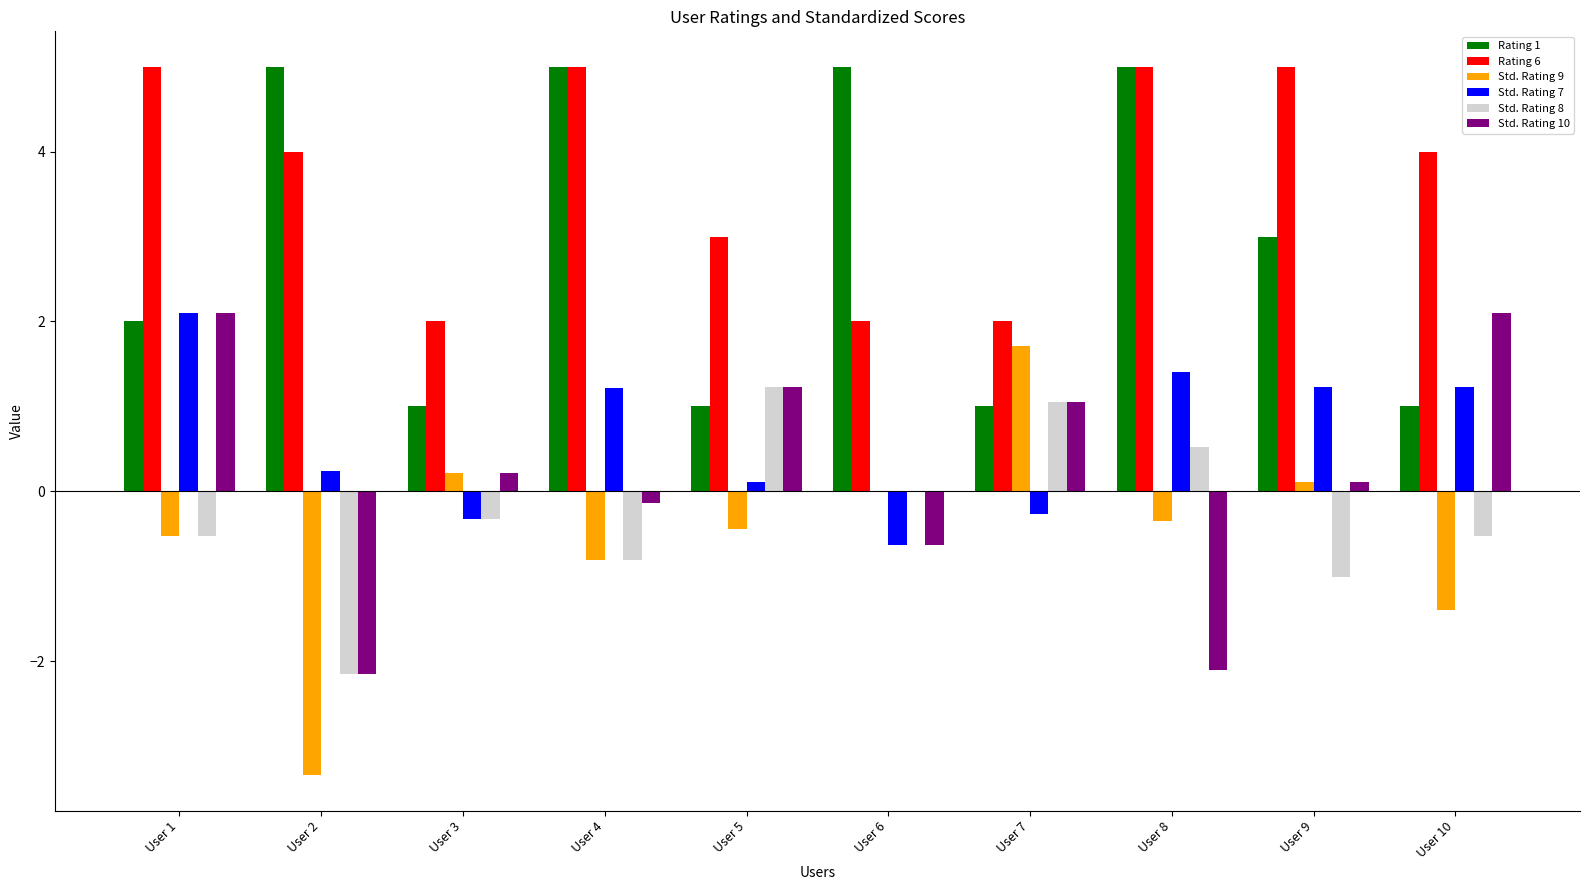

What is the maximum value shown in the chart?

5.0